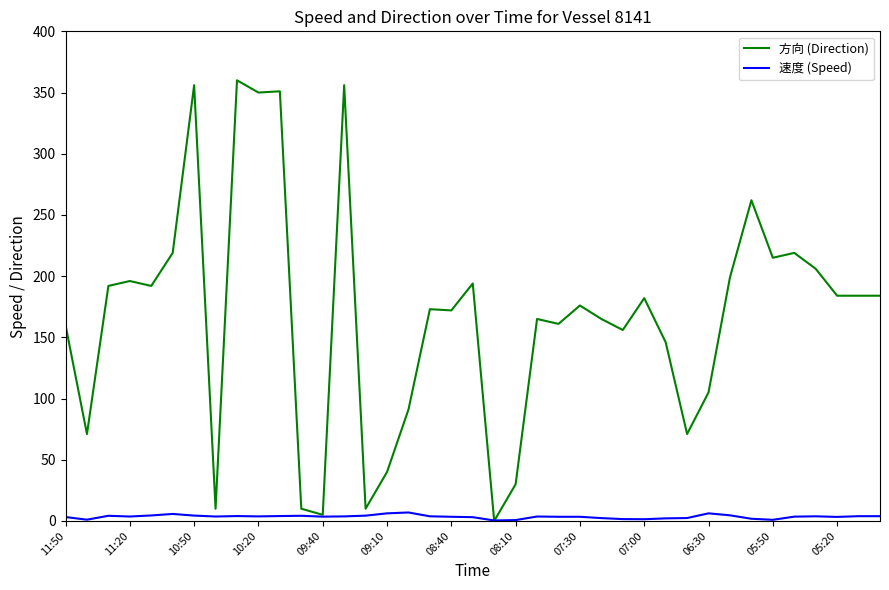

Rank the series by their maximum value, from lowest to highest.

速度 (Speed), 方向 (Direction)